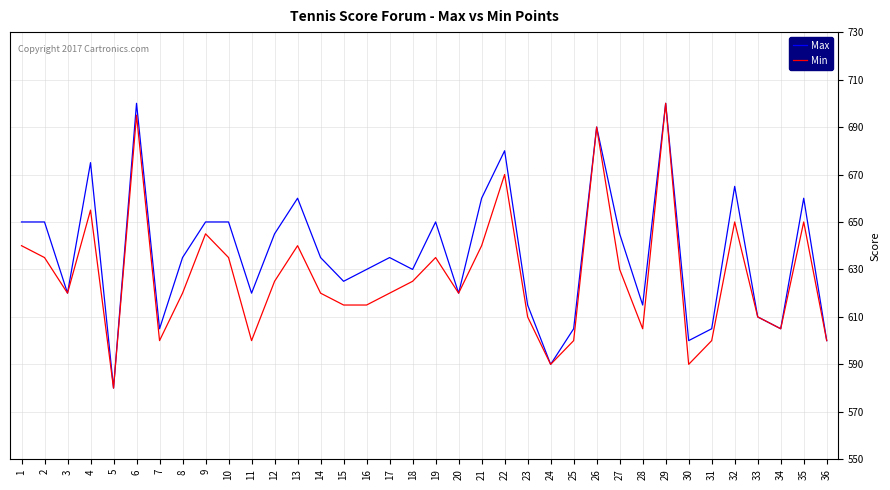

At 18, list the series in order from largest to smallest.

Max, Min